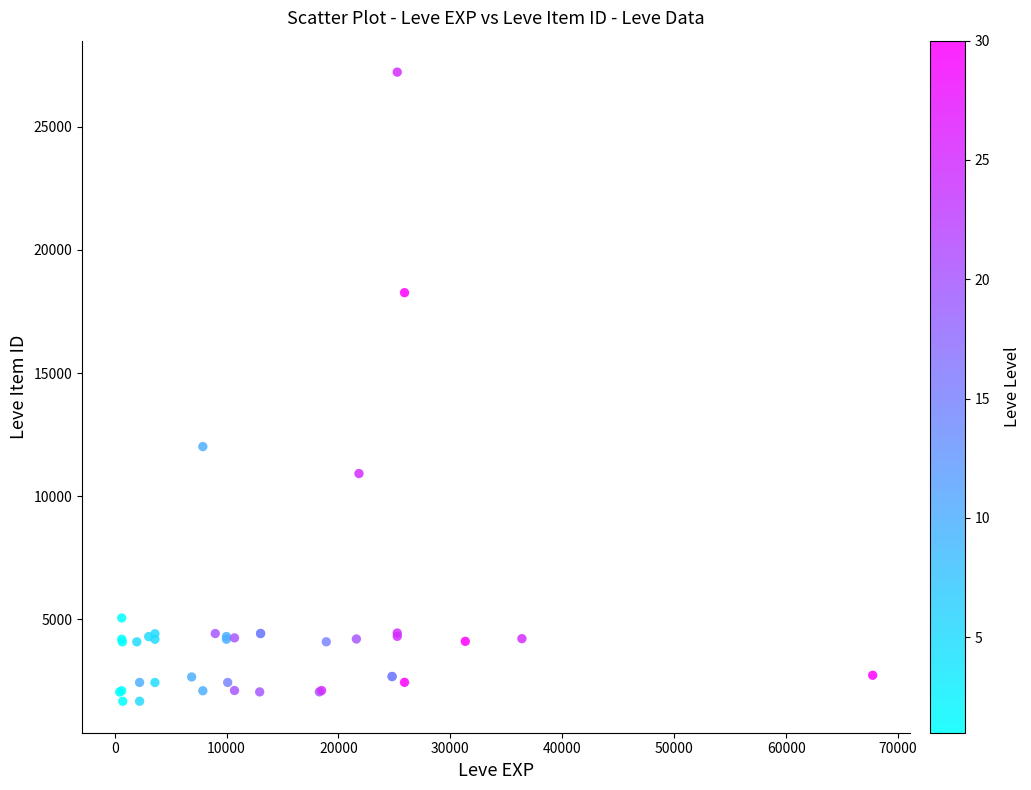

What Y value in the scatter plot is closest to 14448?

12018